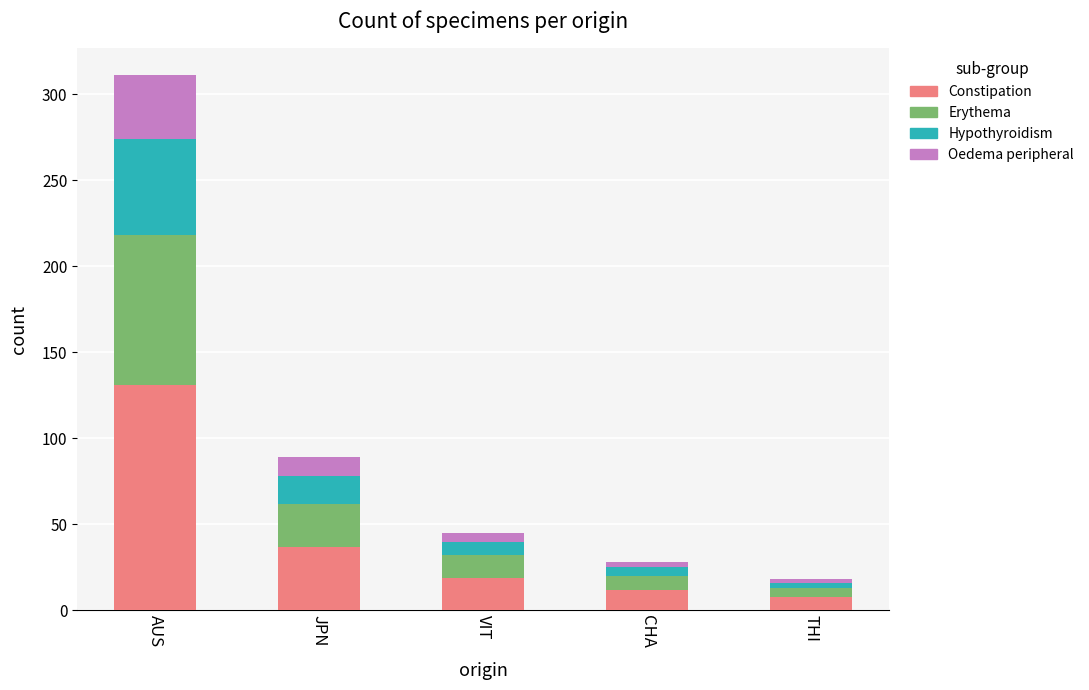

Reading right to left, what are the values for Constipation?

THI=8	CHA=12	VIT=19	JPN=37	AUS=131